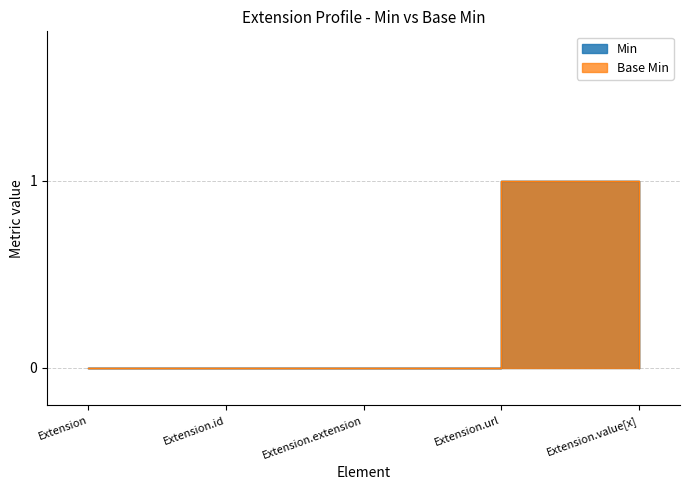

Which series has the largest total across all categories?

Min